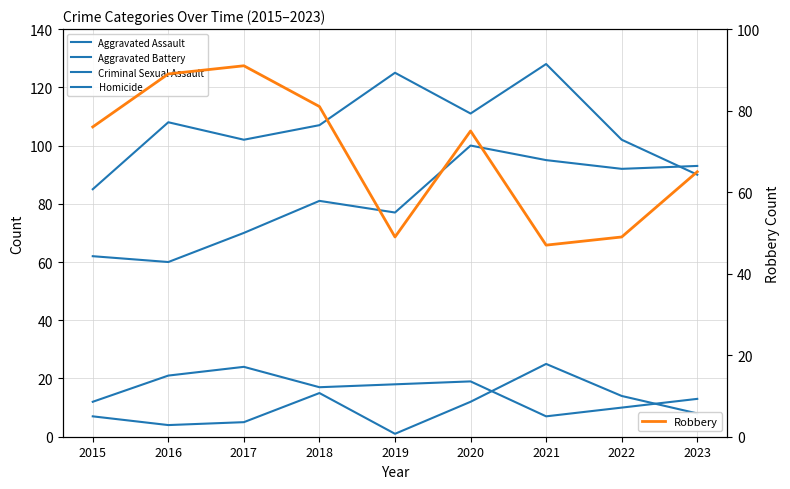

Is it true that Criminal Sexual Assault equals 18 at 2019?

True